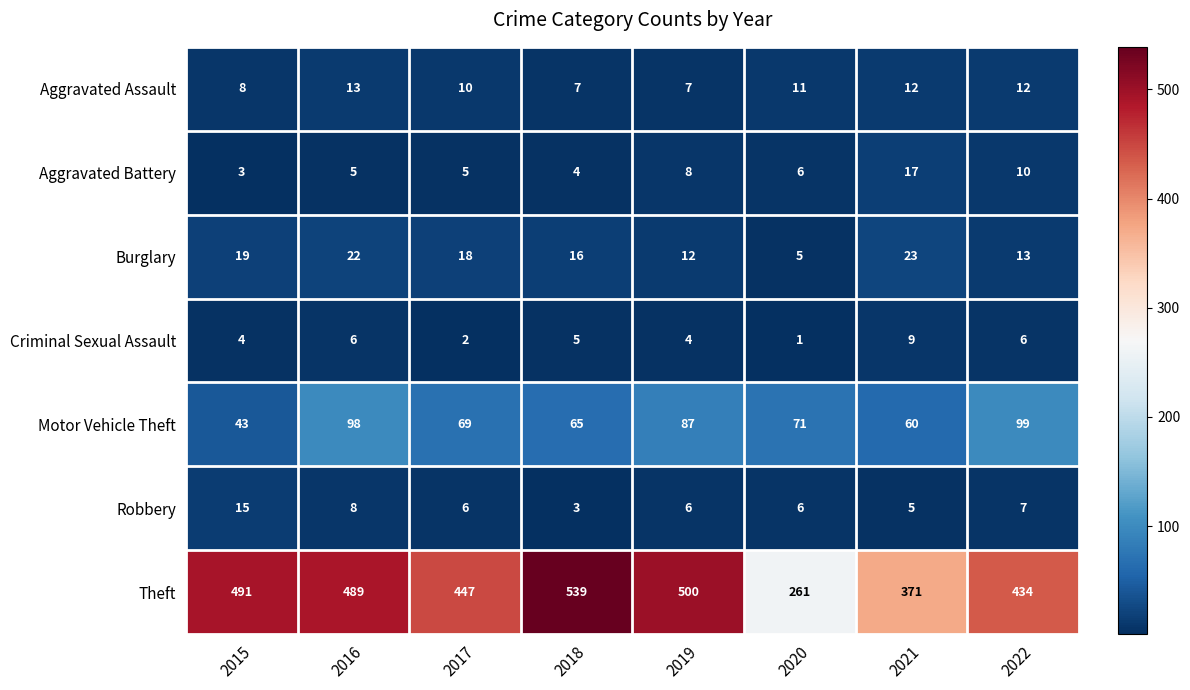

Between 2019 and 2021, which series saw the biggest shift?

Theft